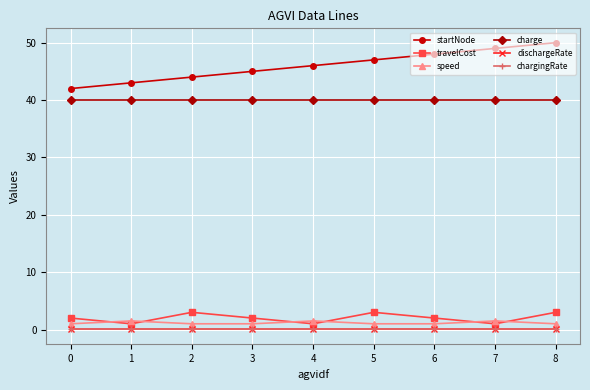

Is the value of startNode at 1 greater than the value of charge at 5?

Yes